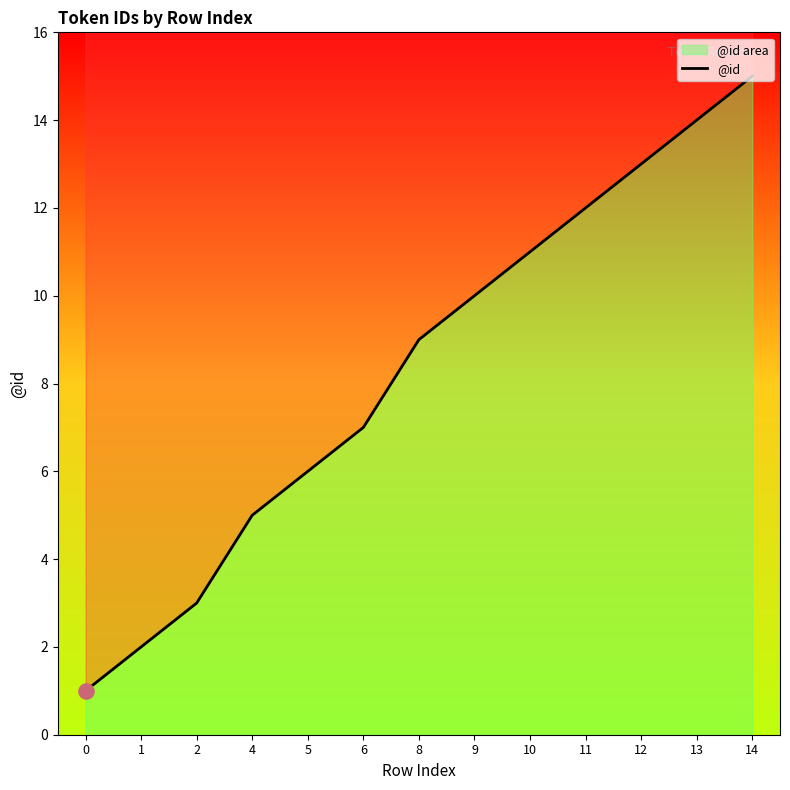

What is the change in value from 8 to 11?

+3